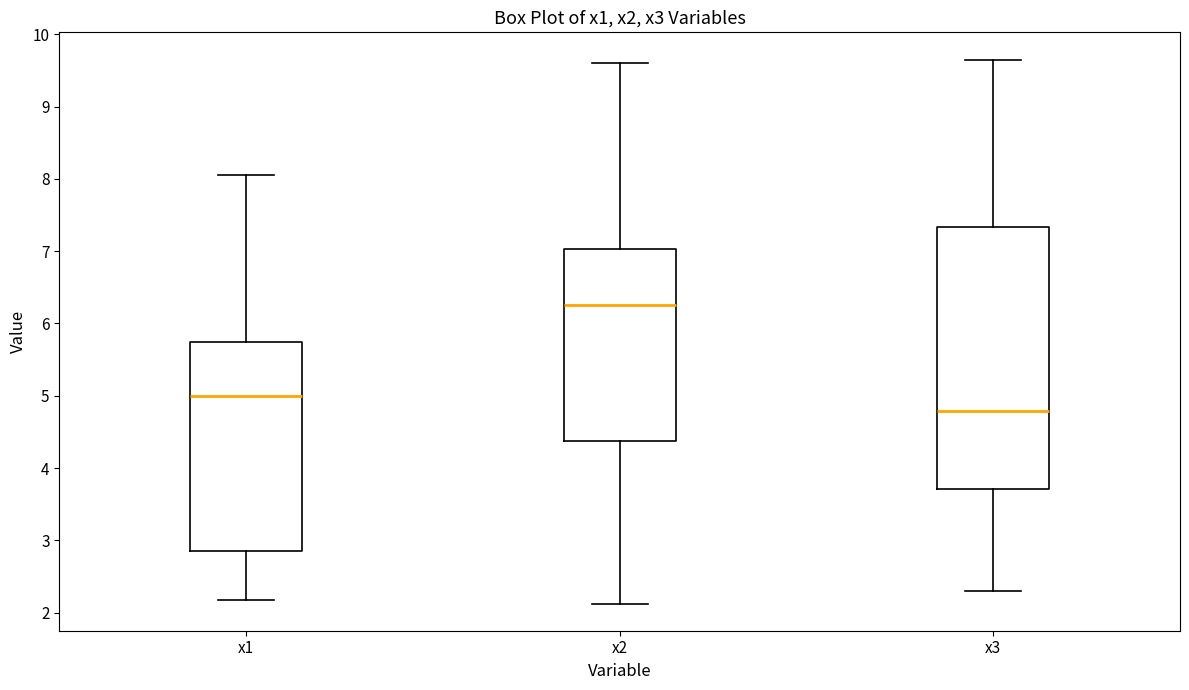

Reading left to right, transcribe this box plot: for each box, give where its median line is, the range the box spans, and where its two whiskers end, as read against the y-axis. The values are not printed on the chart, so give them approximately, as read against the axis.

x1: median 5.0, box 2.9 to 5.7, whiskers 2.2 to 8.1
x2: median 6.2, box 4.4 to 7.0, whiskers 2.1 to 9.6
x3: median 4.8, box 3.7 to 7.3, whiskers 2.3 to 9.6